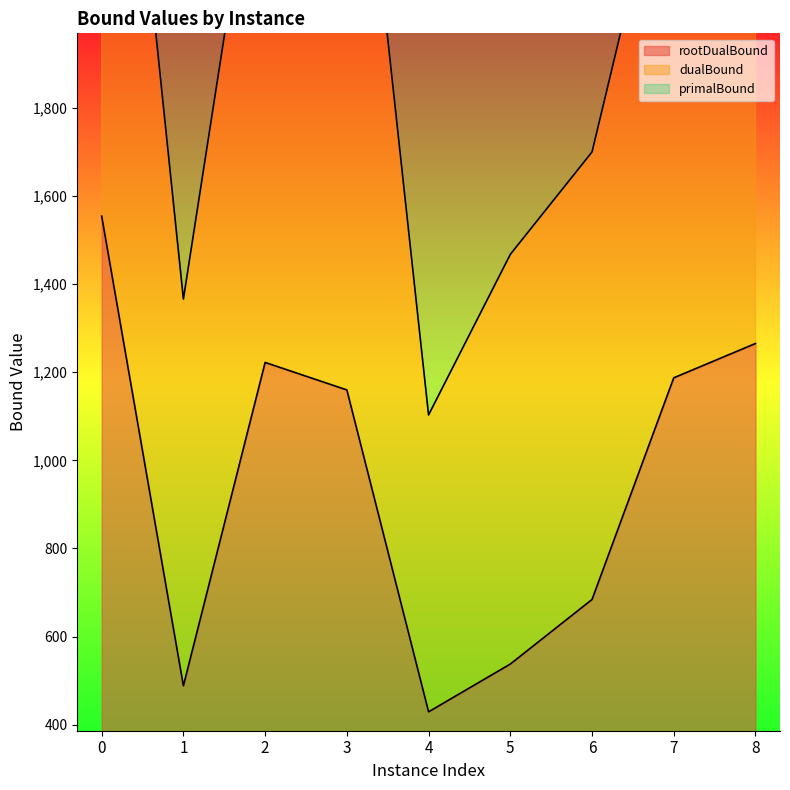

The value of dualBound at 2 is 3896.2. True or false?

True